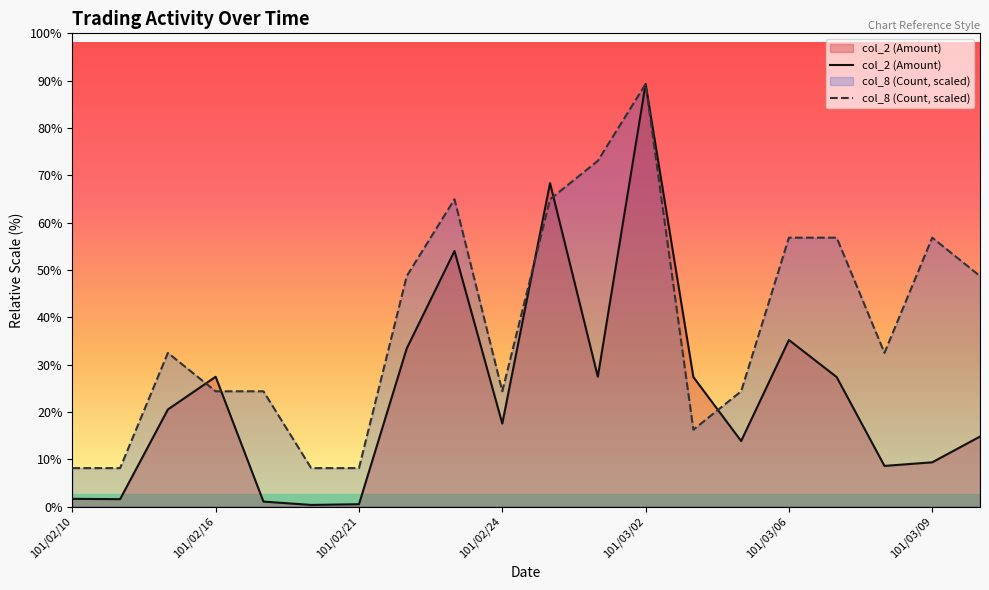

What is the total value across all series at 101/02/13?

44098.2